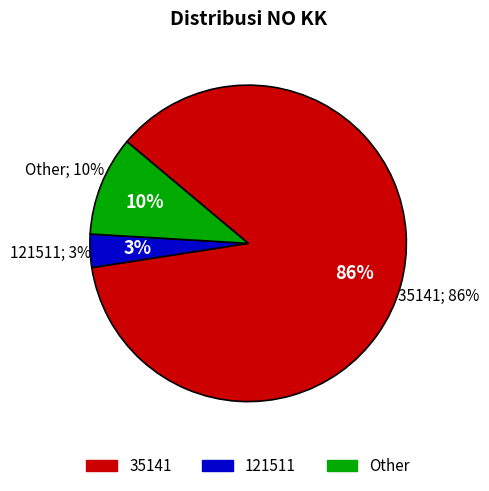

To the nearest percent, what is the difference between the largest and smallest slice percentages?

83%